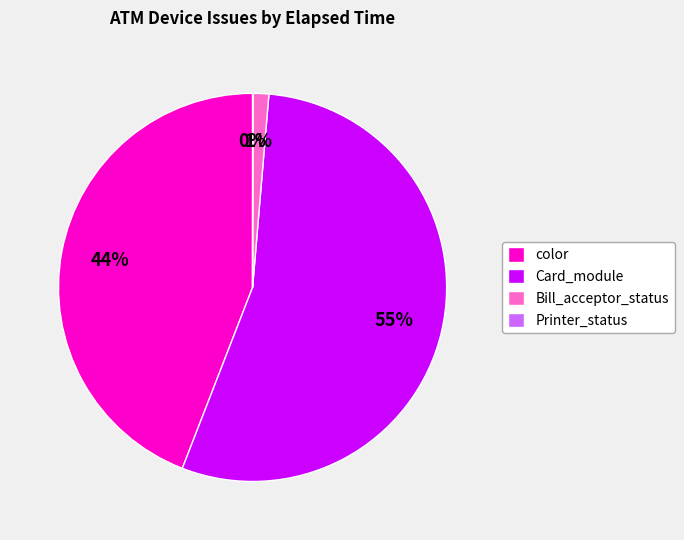

Do Bill_acceptor_status and color together represent more than half of the pie?

No